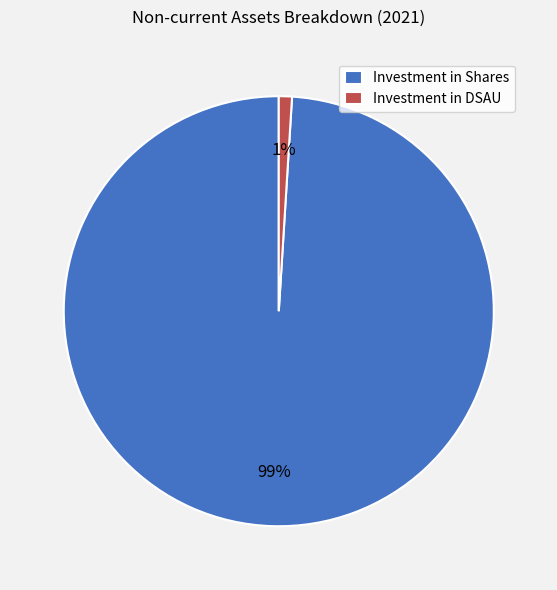

Rank the categories by value from highest to lowest.

Investment in Shares, Investment in DSAU